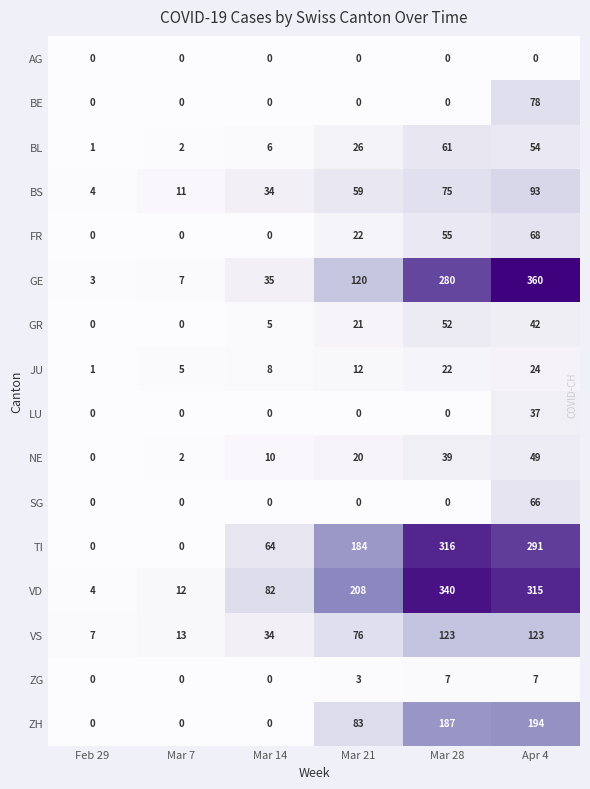

What is the highest value of the ZH series?

194